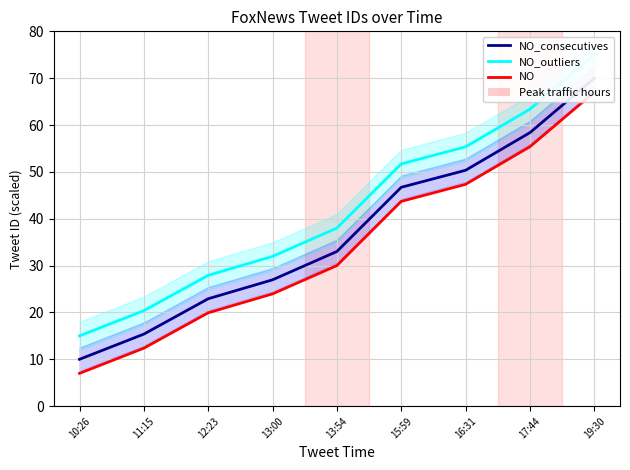

True or false: NO has a value of 7.0 at 10:26.

True